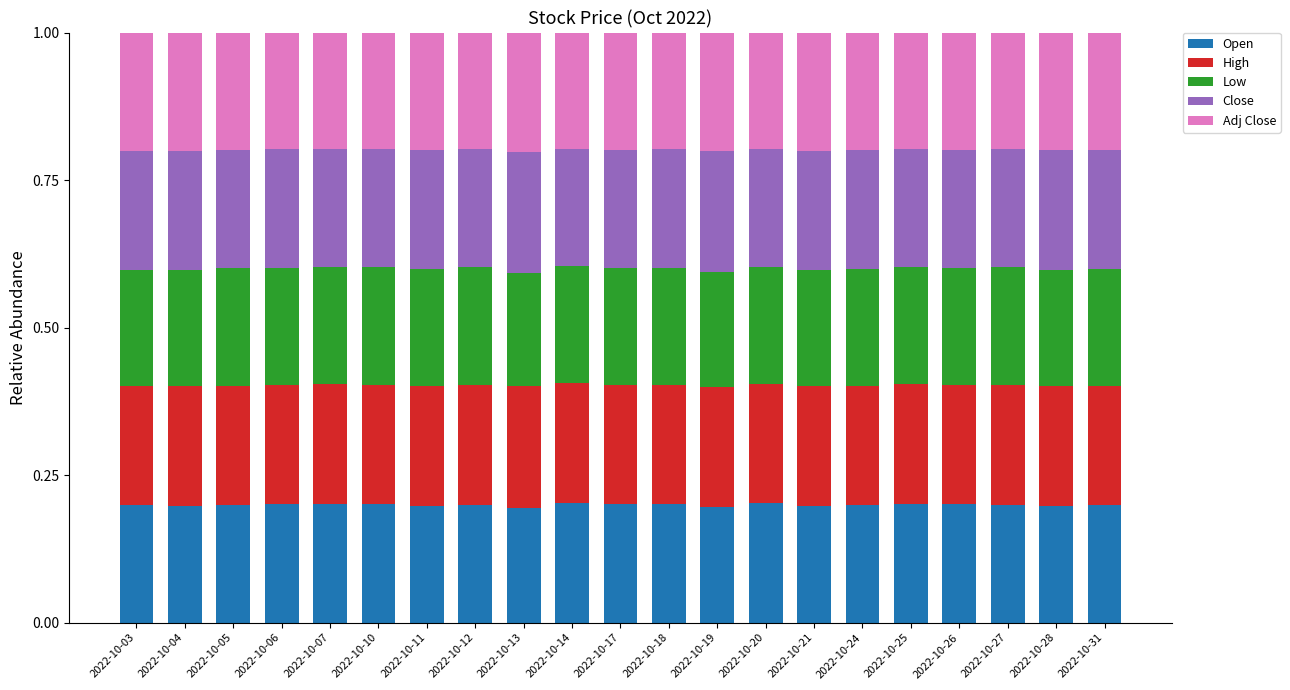

What is the sum of the Open values at 2022-10-18 and 2022-10-19?

0.4